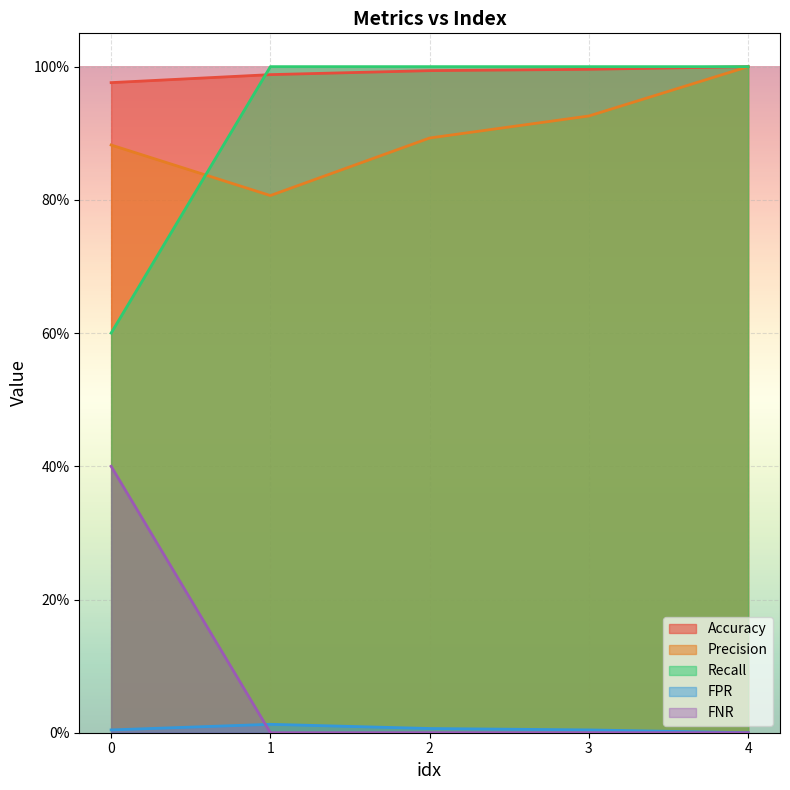

How many values in the FNR series exceed 0?

1